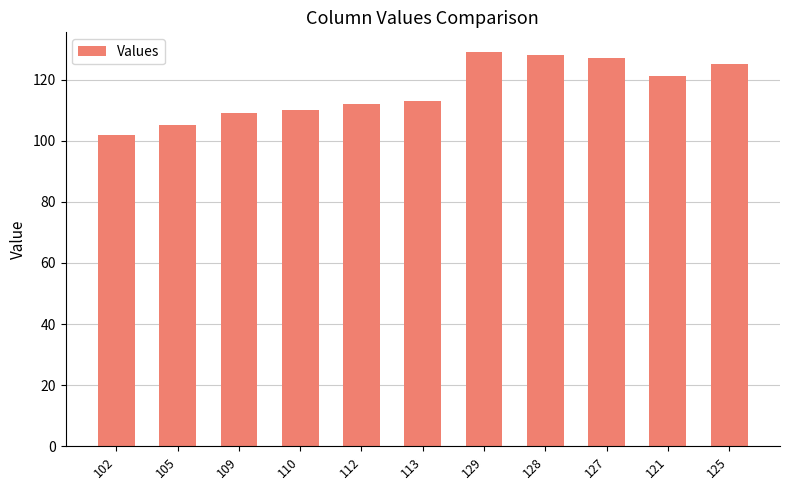

Read the value at 121, to the nearest 5.

120